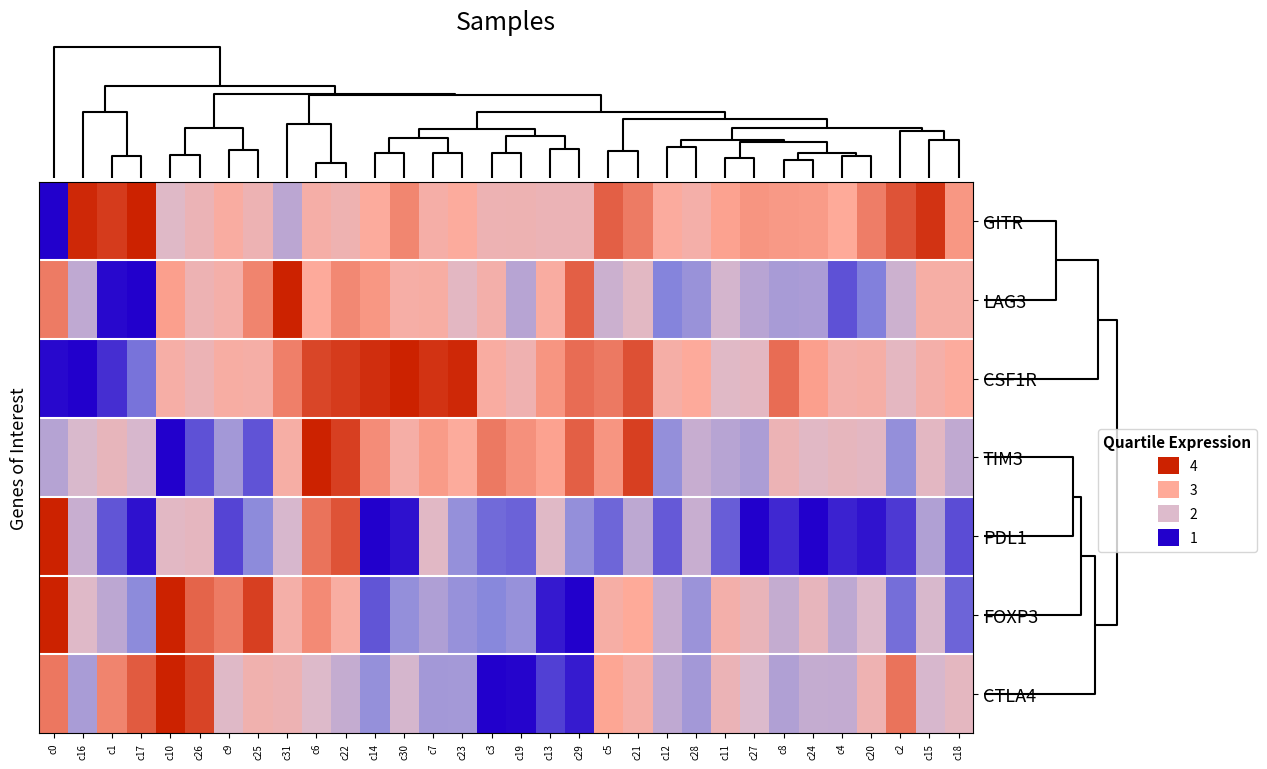

List the series in order of their peak value, lowest first.

TIM3, LAG3, CTLA4, FOXP3, PDL1, CSF1R, GITR